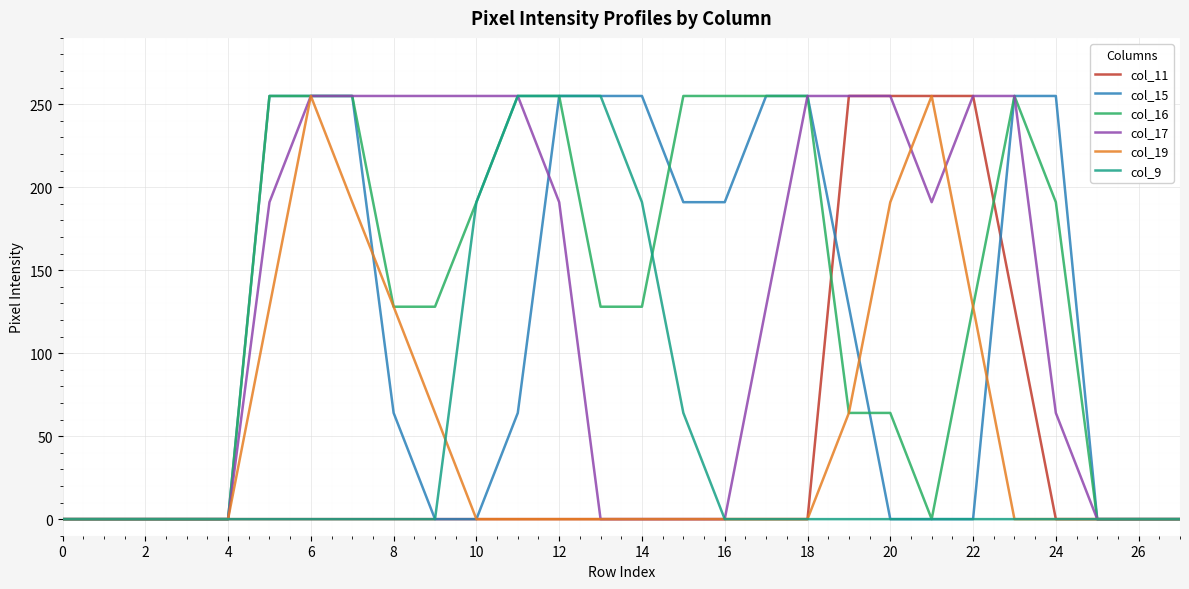

What is the highest value of the col_17 series?

255